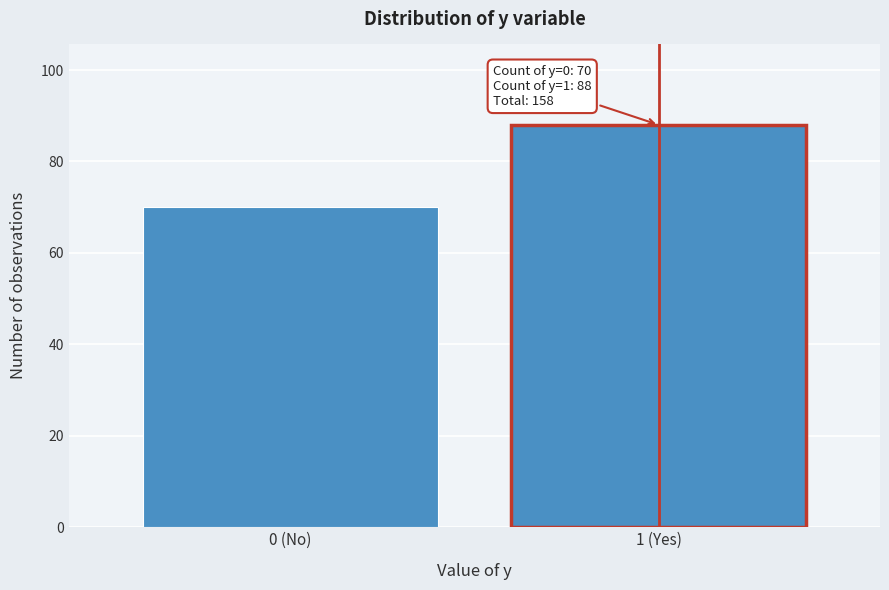

Reading left to right, what are all the values shown in this chart?

70	88